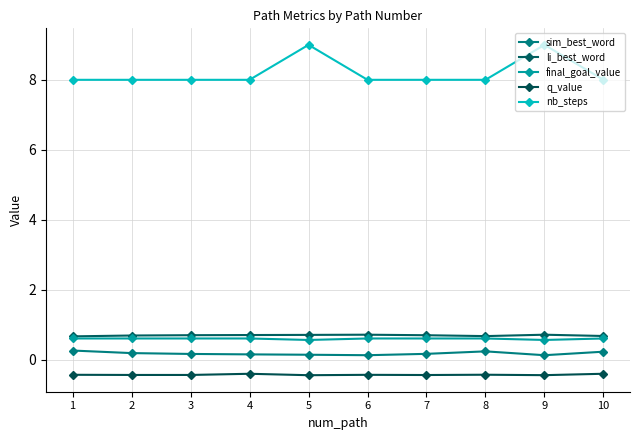

How many lines are shown in the chart?

5